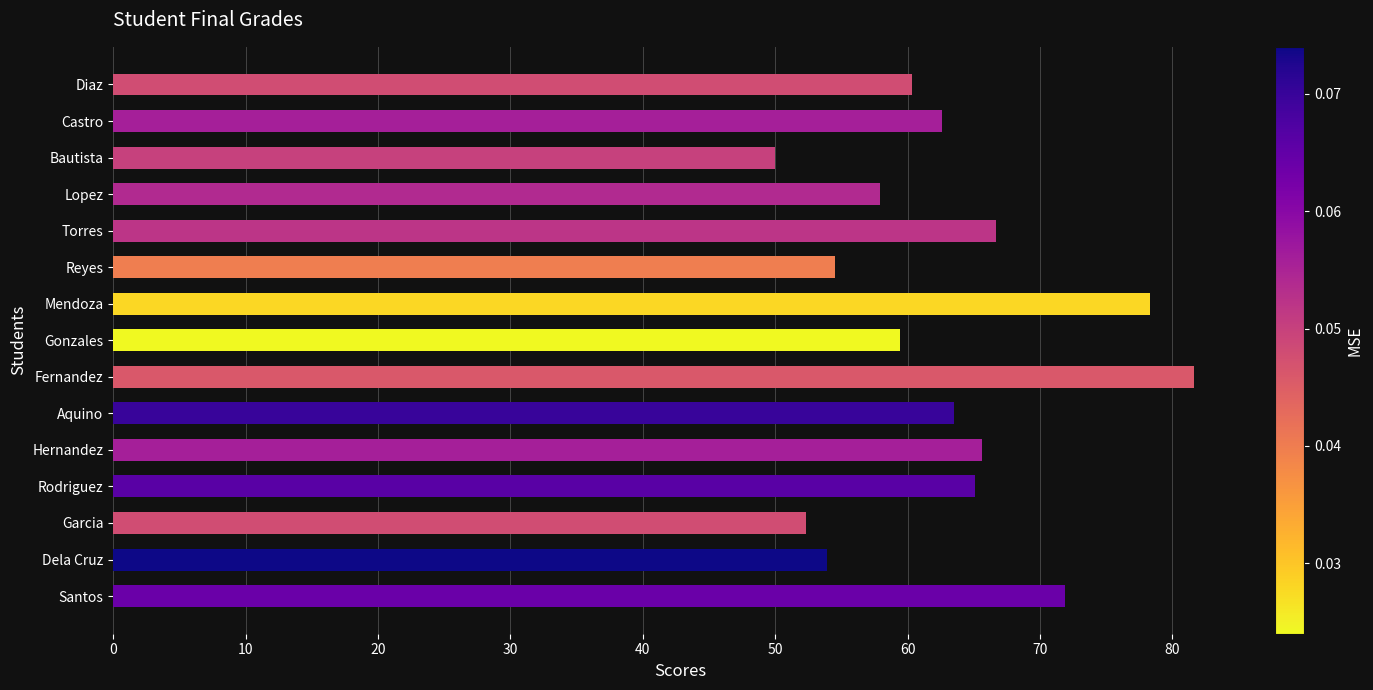

What is the greatest value displayed?

81.6